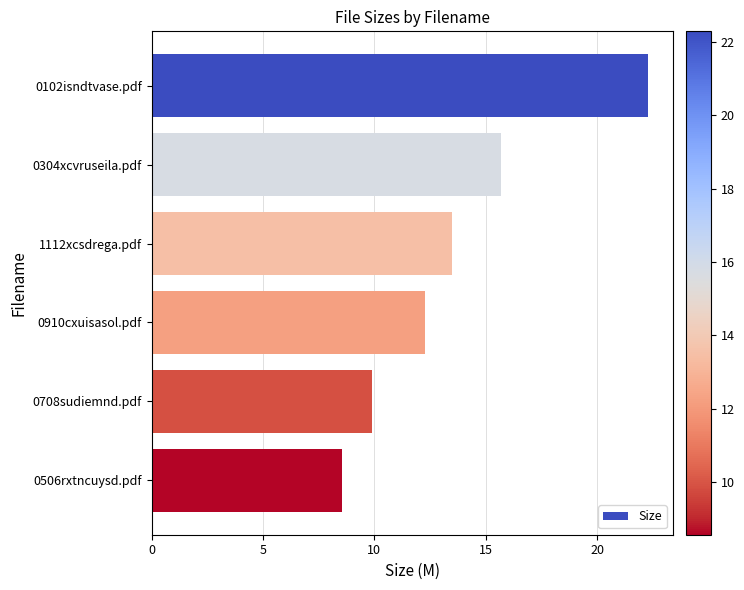

The value at 0102isndtvase.pdf is 9.8. True or false?

False